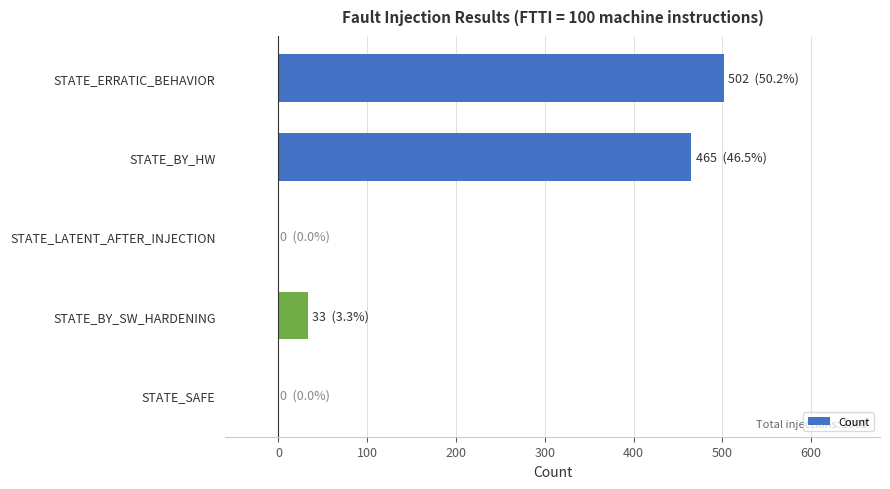

How many distinct data groups are displayed?

1